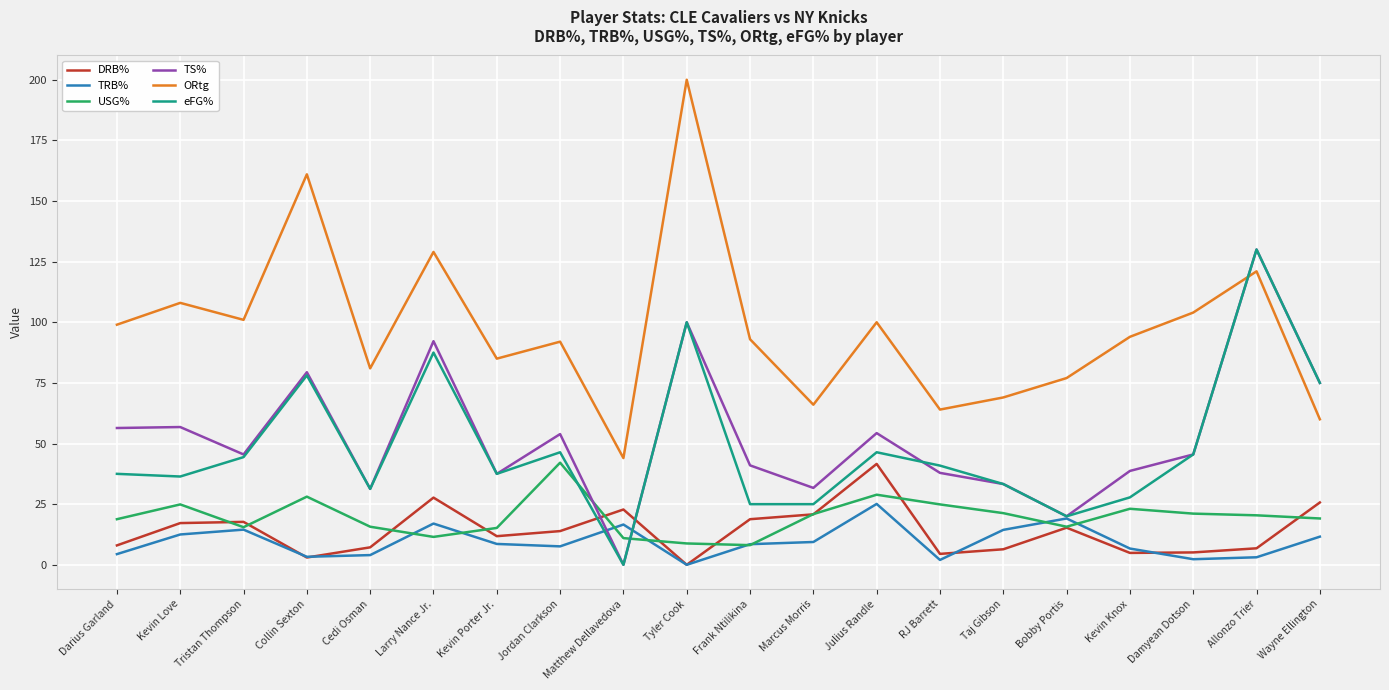

What is the spread (max minus min) of values at Julius Randle?

74.9